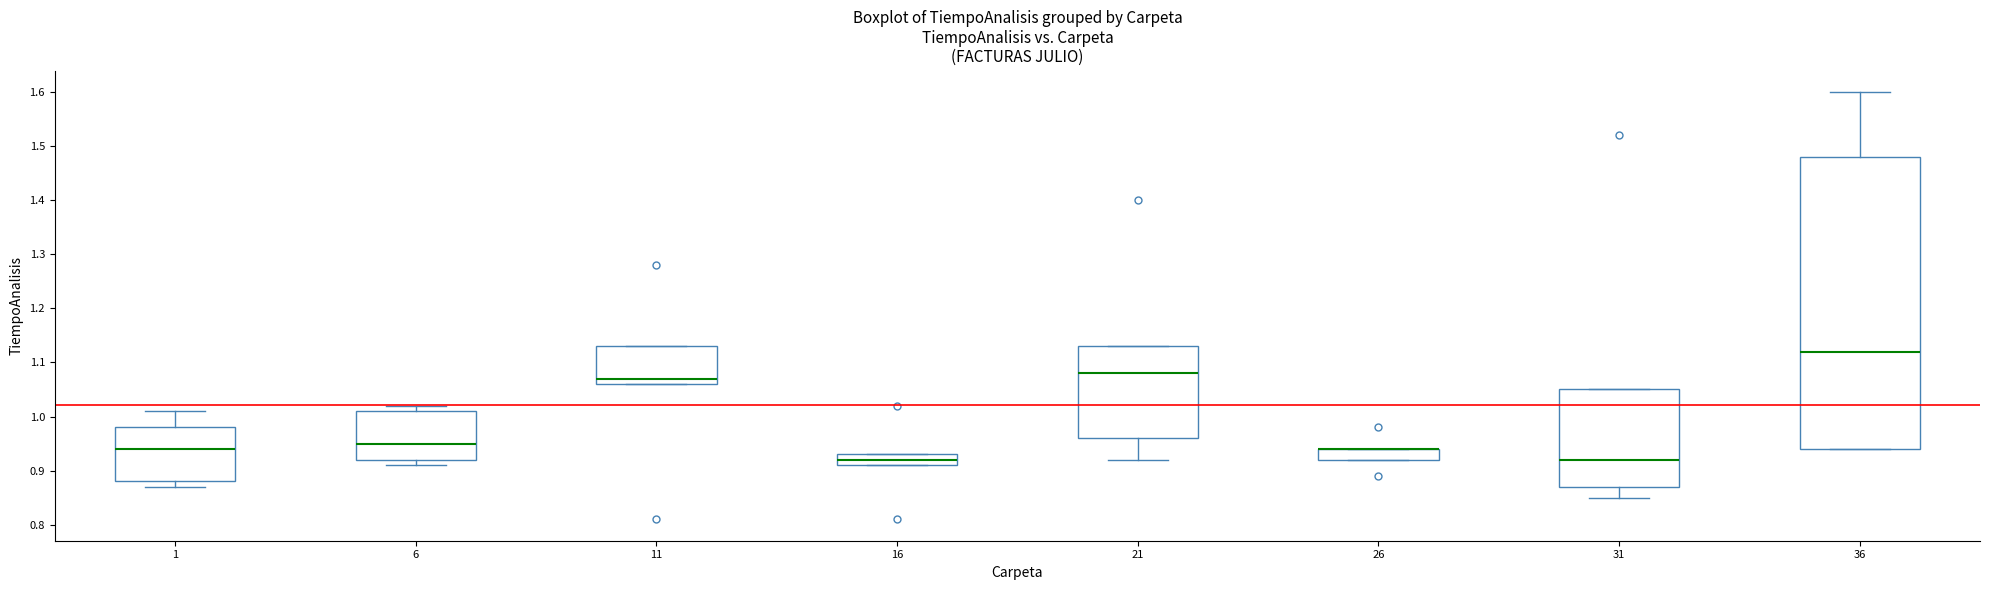

Which box is the tallest, from its lower edge to its upper edge?

36